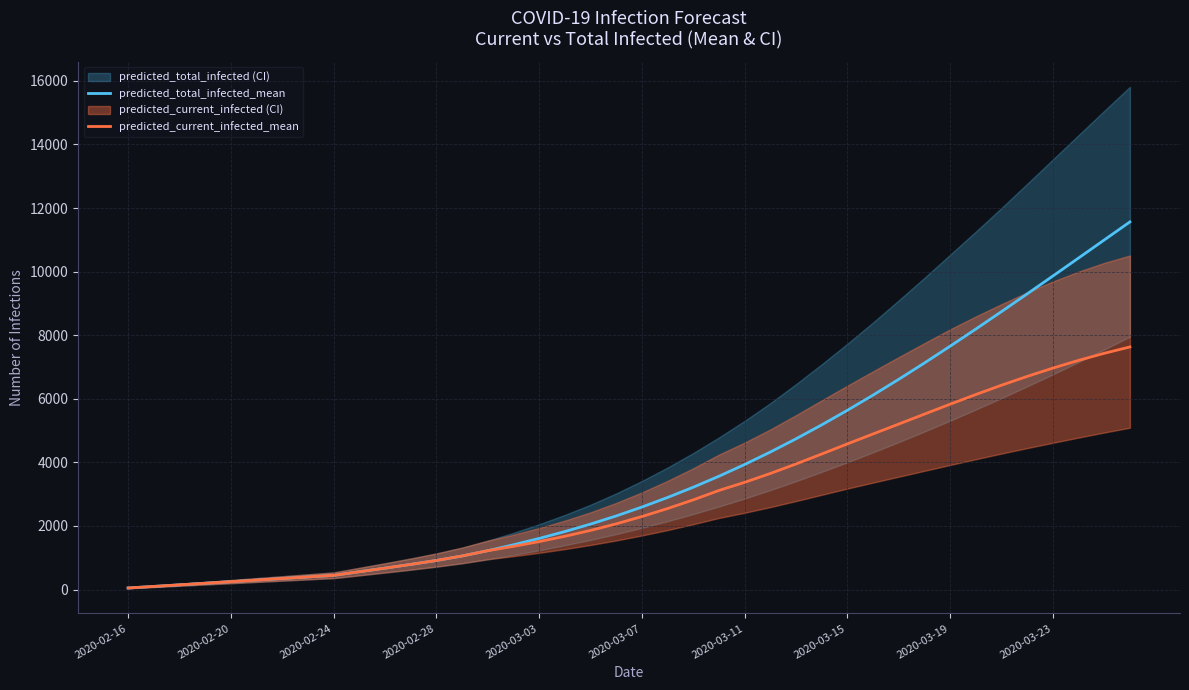

Rank the series at 39 from highest to lowest value.

predicted_total_infected_mean, predicted_current_infected_mean